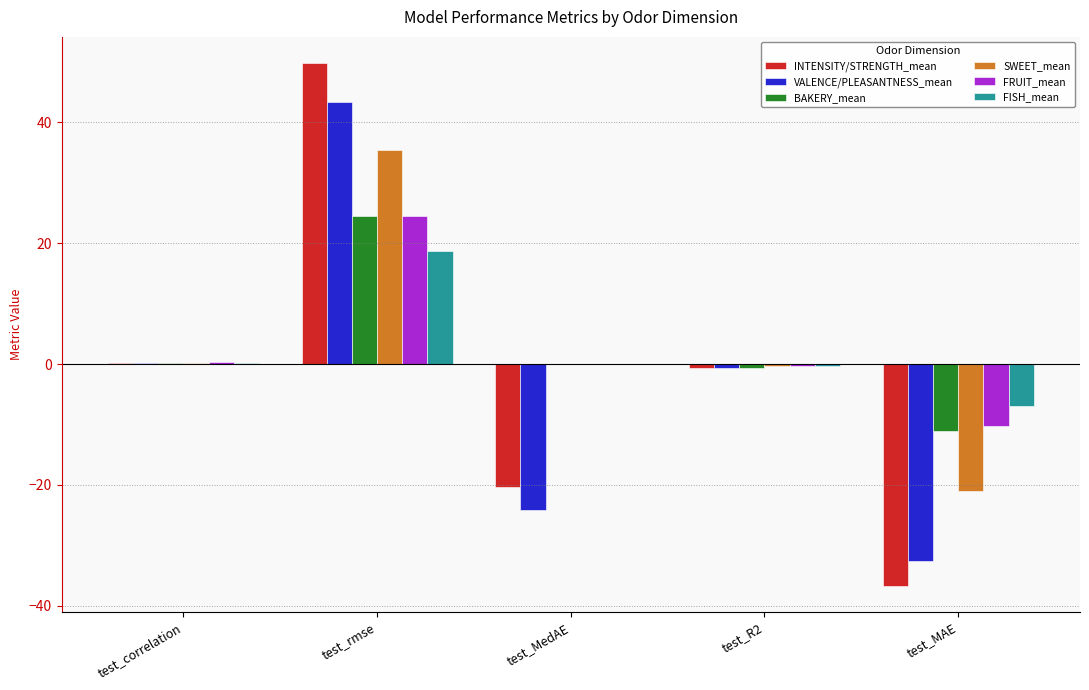

How many data points does each series have?

5